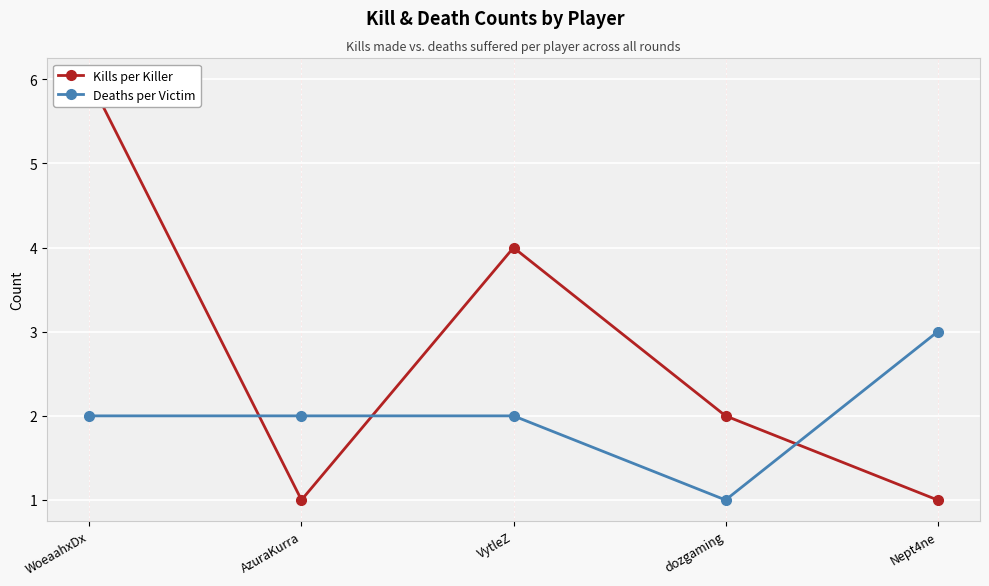

What is the sum of the Kills per Killer values at VytleZ and dozgaming?

6